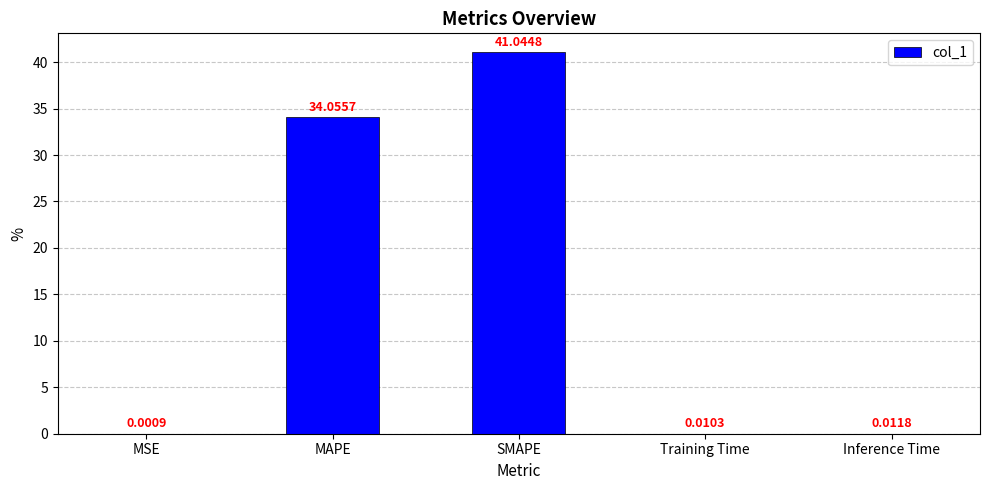

What is the sum of all values?

75.1